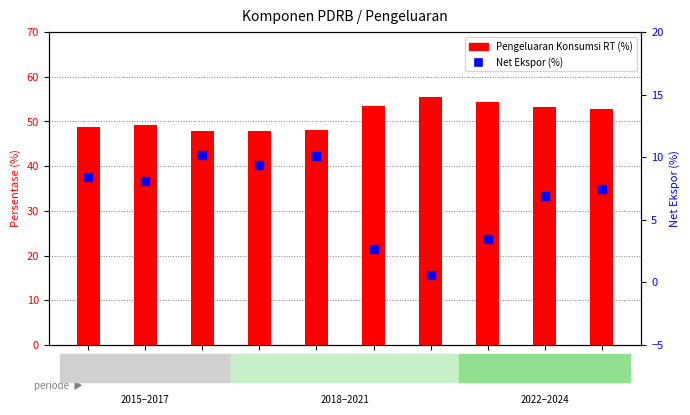

Is the value of Pengeluaran Konsumsi RT at 2016 greater than the value of Net Ekspor at 2019?

Yes